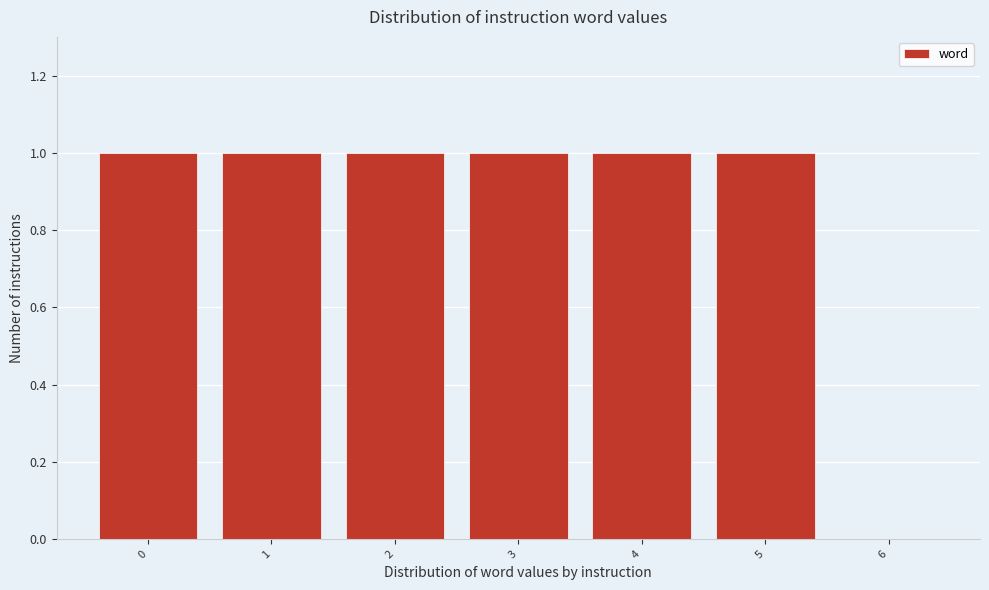

Reading left to right, list every bar in this chart as the range it spans on the x-axis followed by its height. The values are not printed on the chart, so give them approximately, as read against the axis.

-0.5 to 0.5: 1
0.5 to 1.5: 1
1.5 to 2.5: 1
2.5 to 3.5: 1
3.5 to 4.5: 1
4.5 to 5.5: 1
5.5 to 6.5: 0